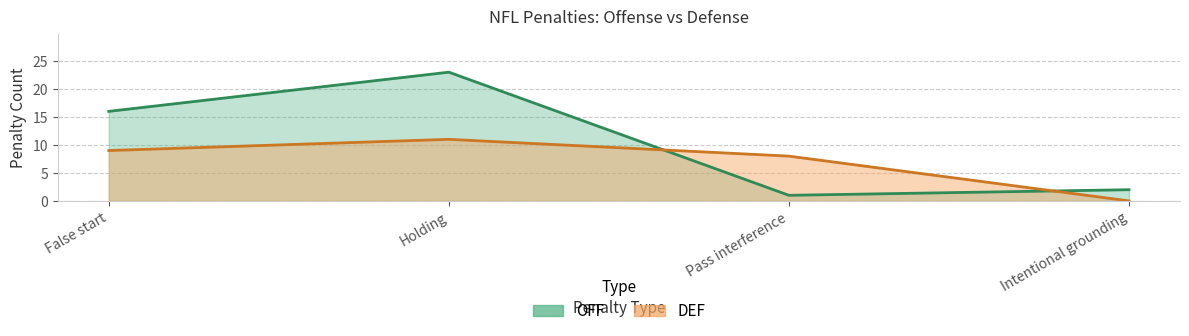

The value of OFF at Intentional grounding is 3. True or false?

False